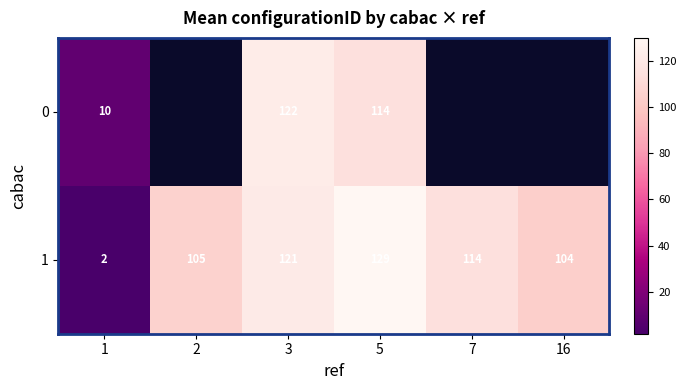

True or false: 1 has a value of 58.2 at 3.

False